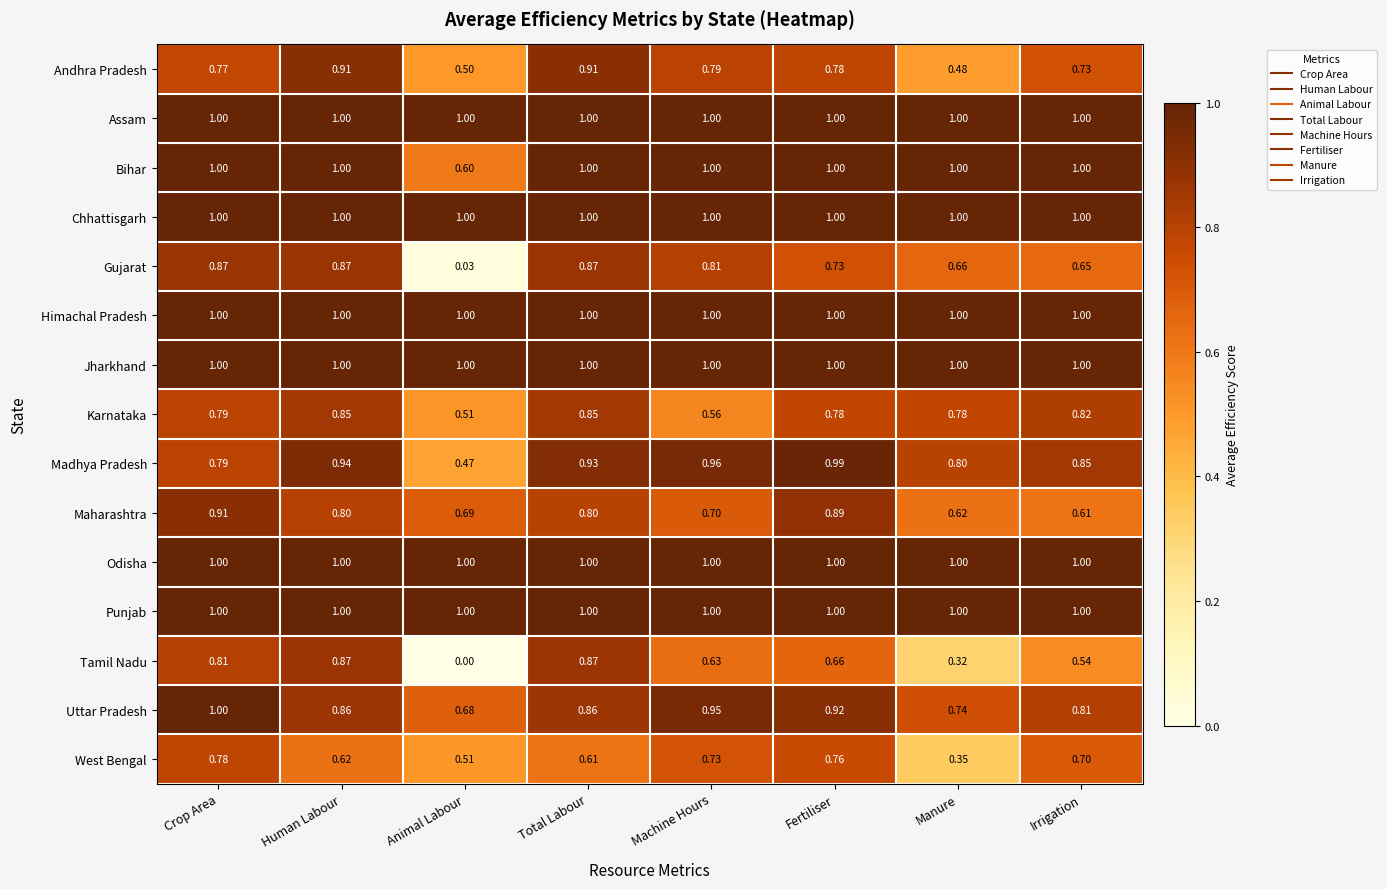

Which label corresponds to the smallest value in the chart?

Animal Labour